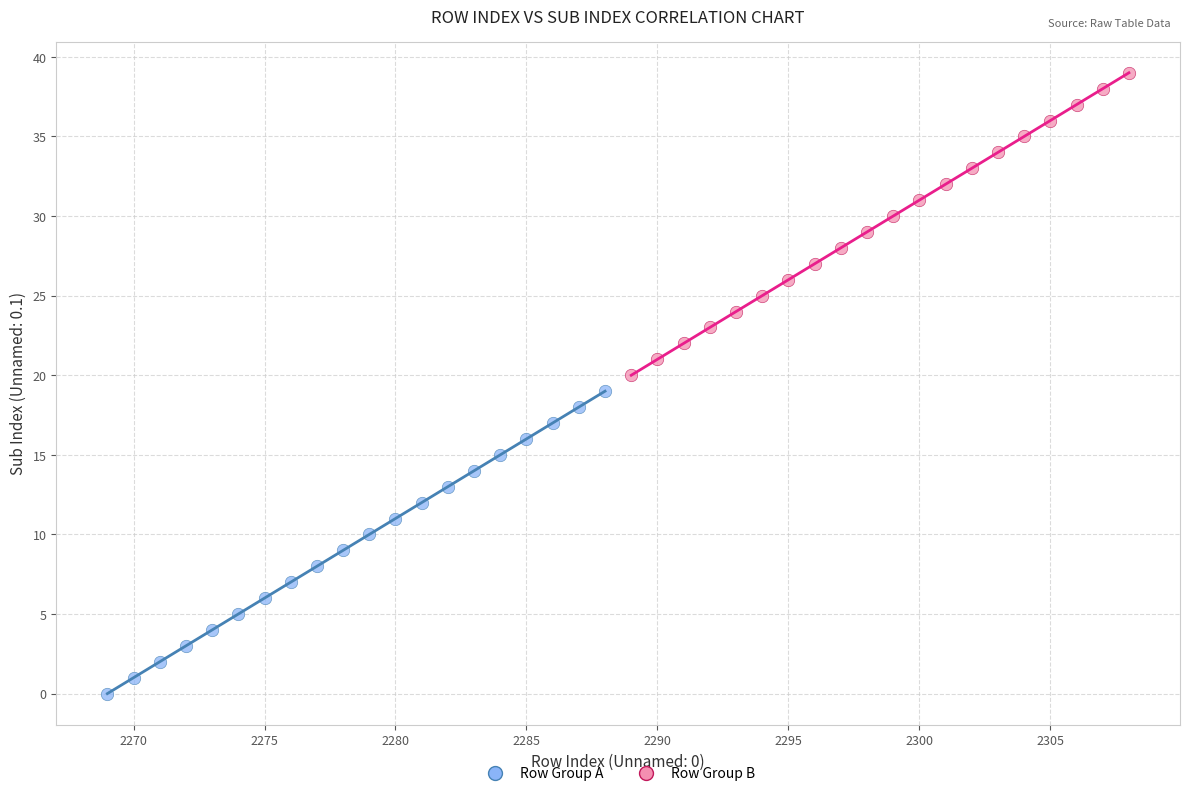

Which series reaches the maximum Y coordinate?

Row Group B